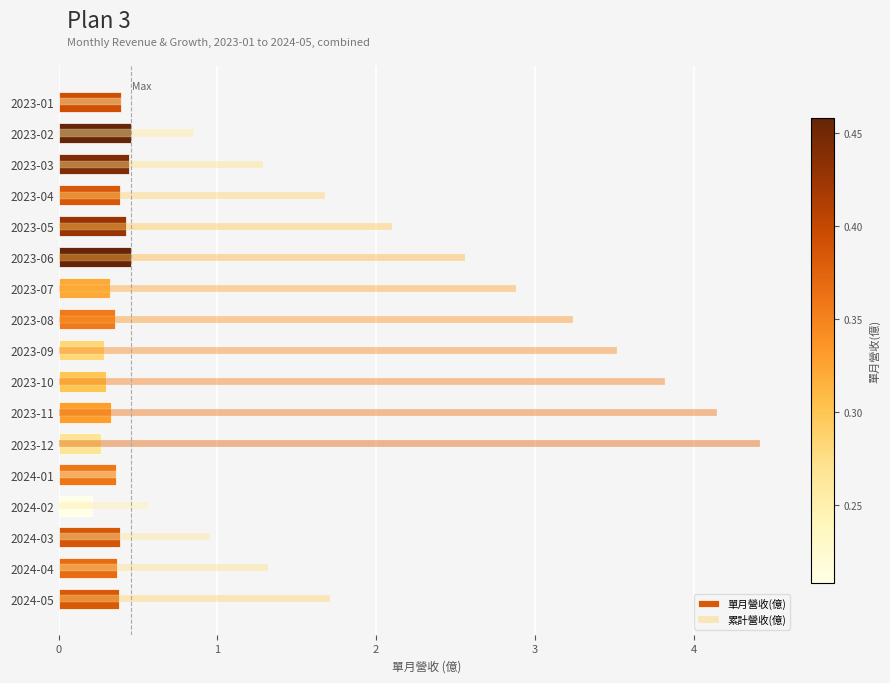

Rank the series by their average value, from lowest to highest.

單月營收(億), 累計營收(億)